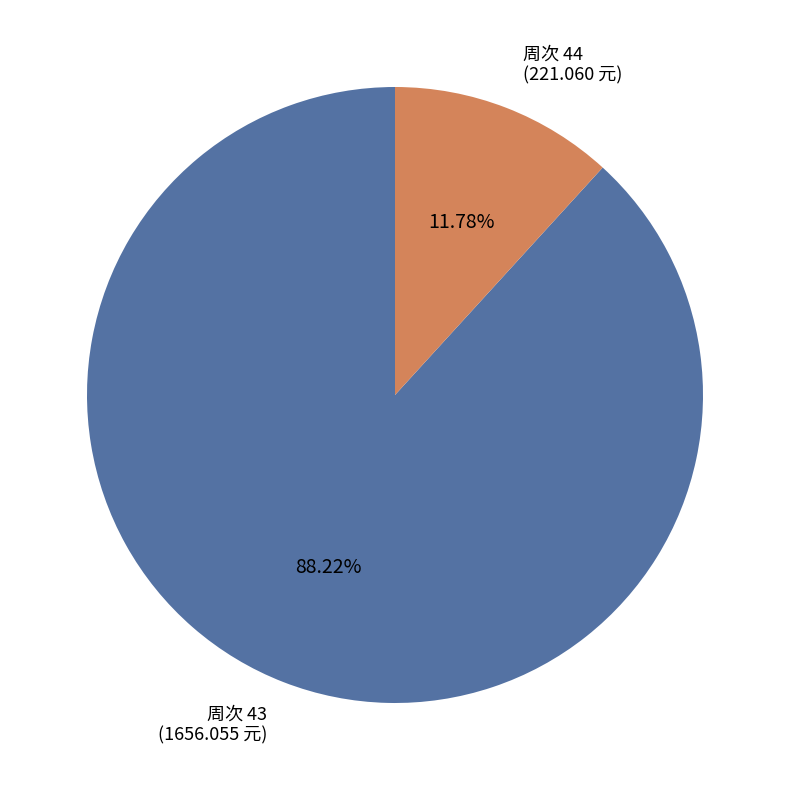

Rank the categories by value from highest to lowest.

周次 43 (1656.055 元), 周次 44 (221.060 元)